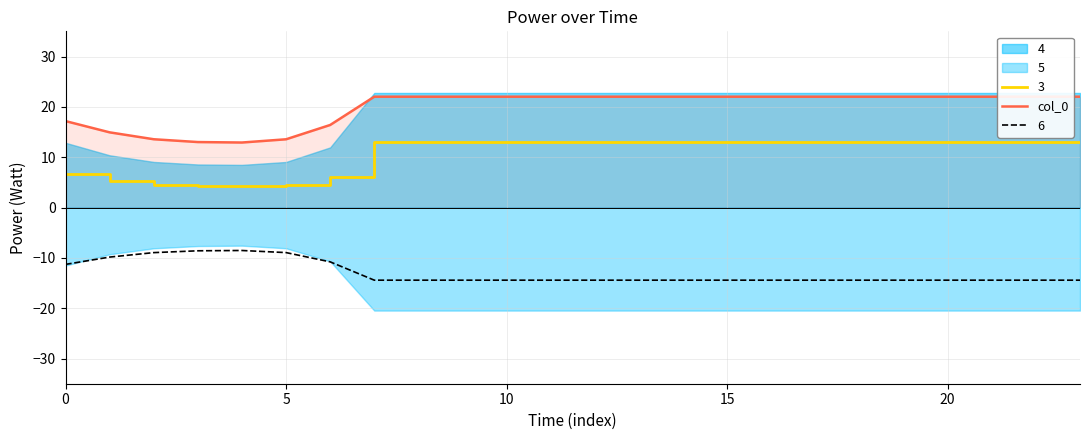

How many lines are shown in the chart?

1